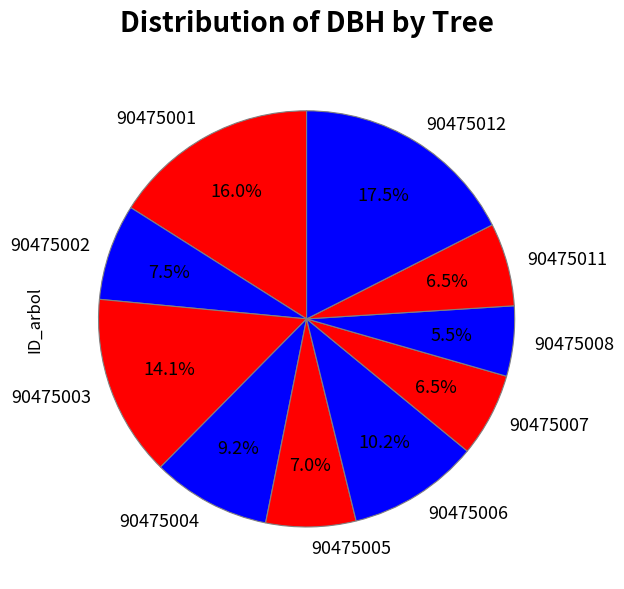

Count the number of slices in the pie.

10